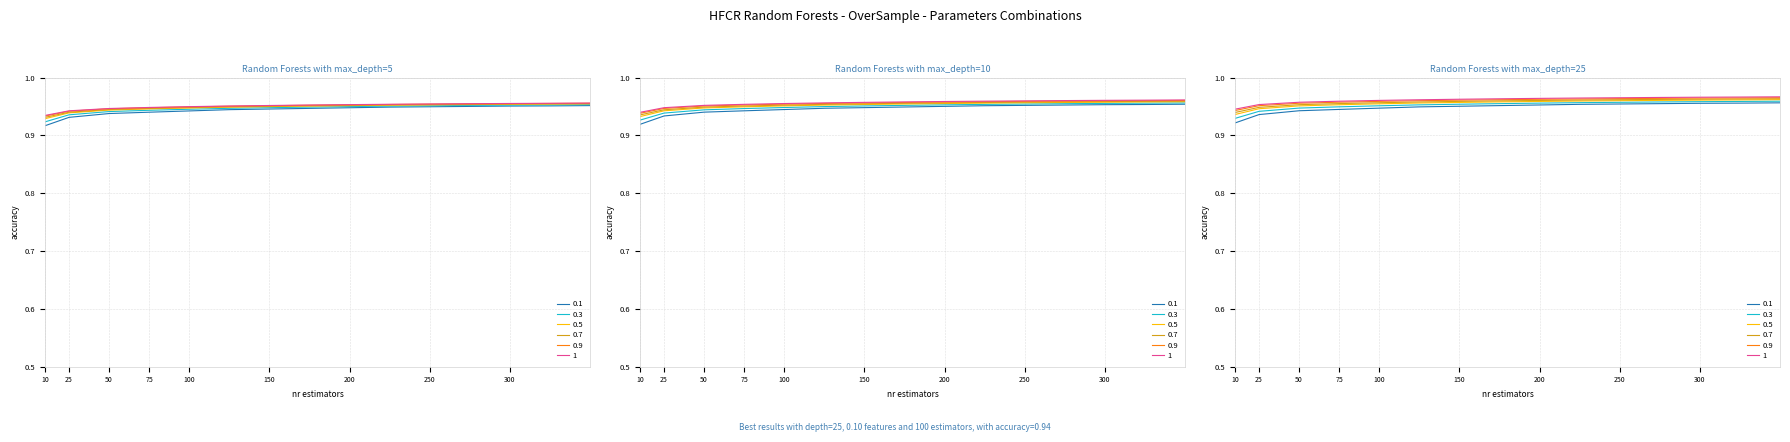

What is the total value across all series at 150?

5.7